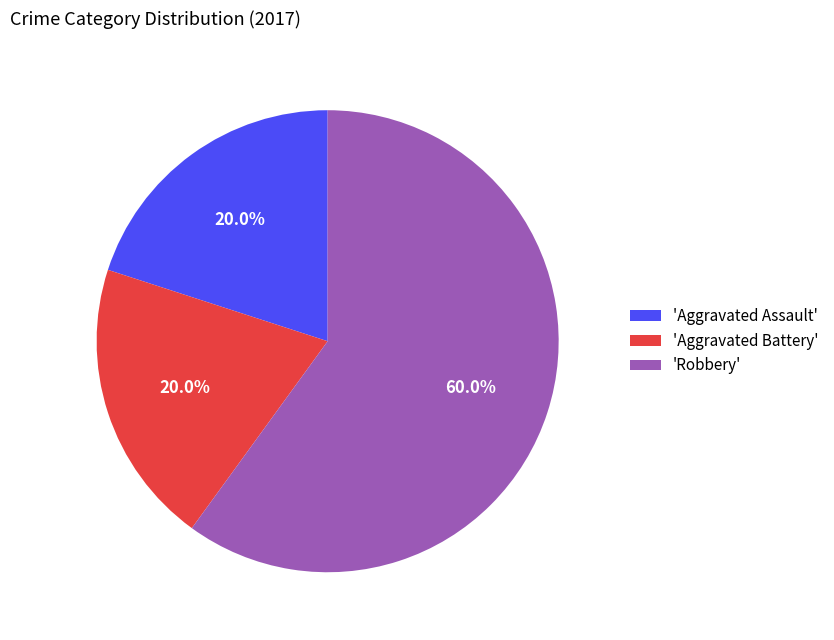

What percentage is NOT represented by 'Aggravated Assault'?

80.0%